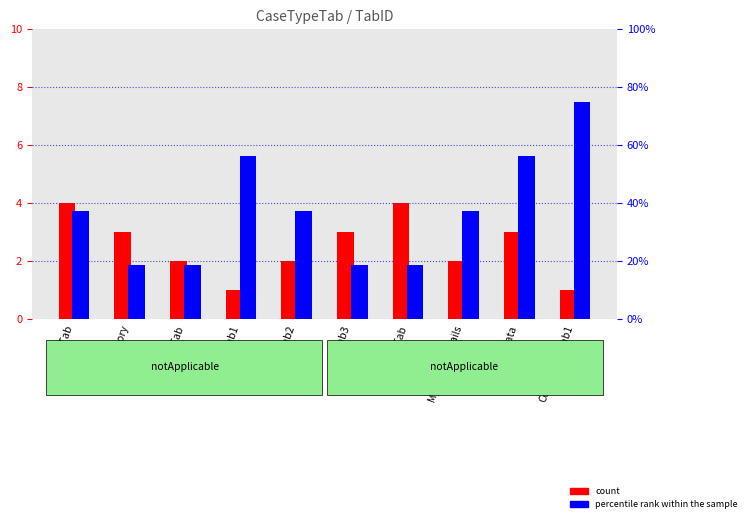

What is the total value across all series at data?

59.2